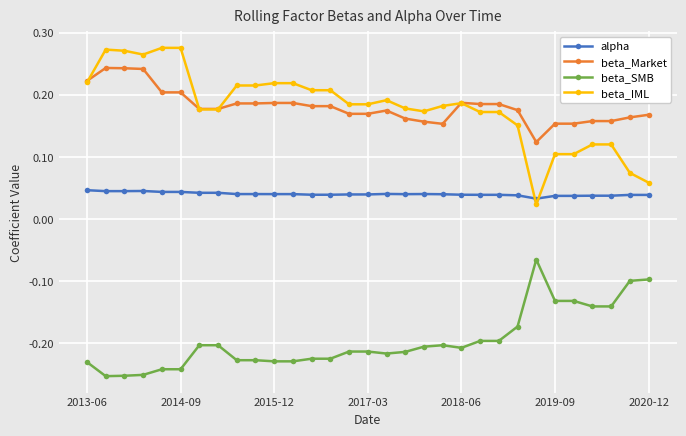

True or false: alpha and beta_Market intersect in this chart.

False